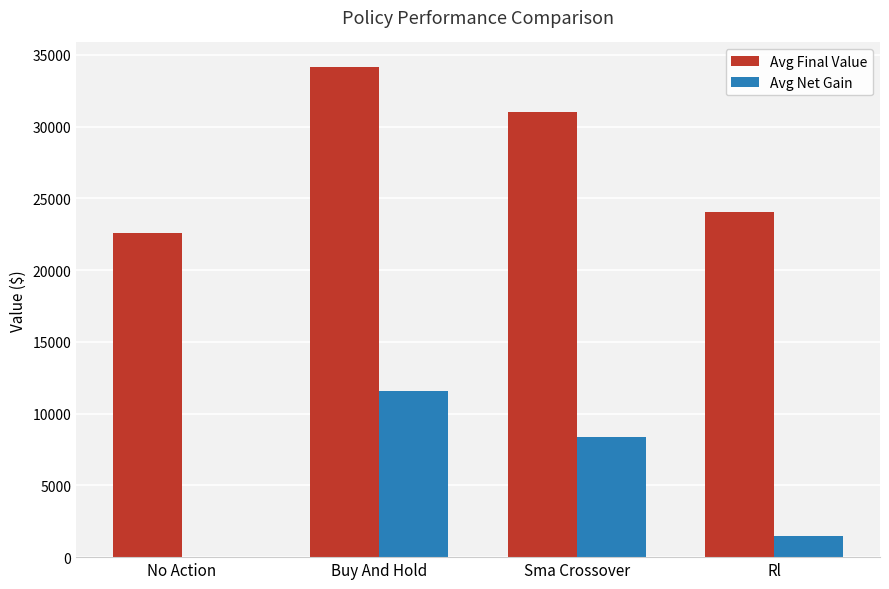

What is the sum of all Avg Net Gain values?

21426.5